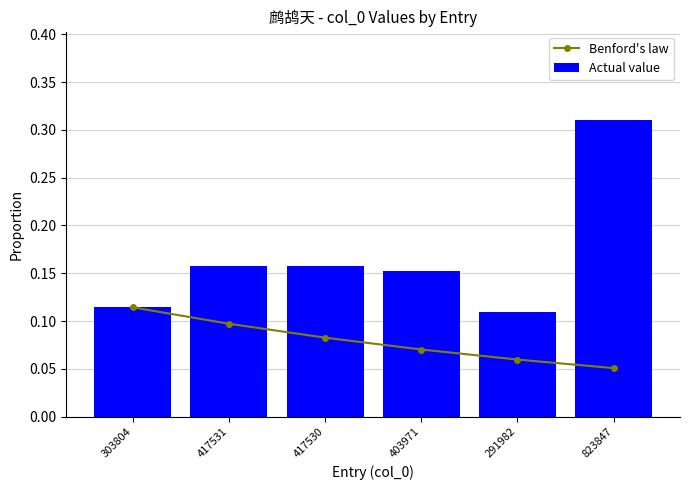

What is the total value across all series at 417531?

0.3